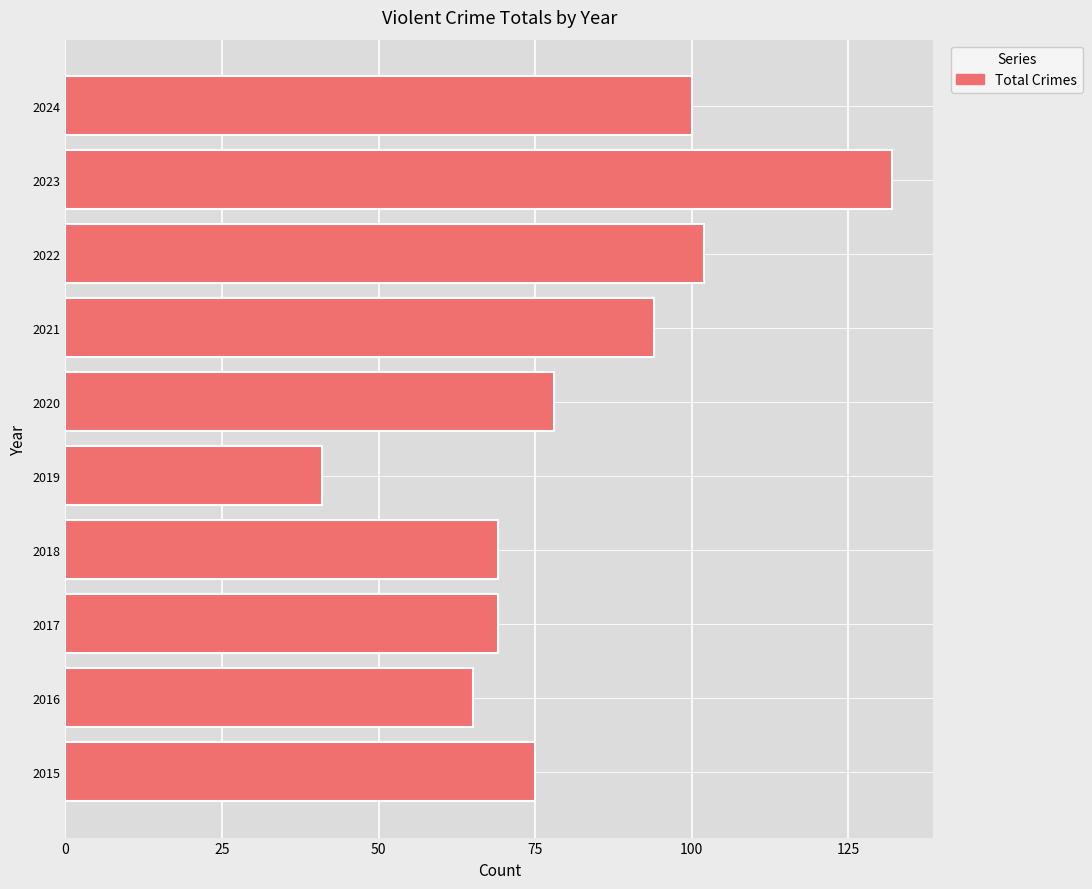

What is the change in value from 2018 to 2019?

-28